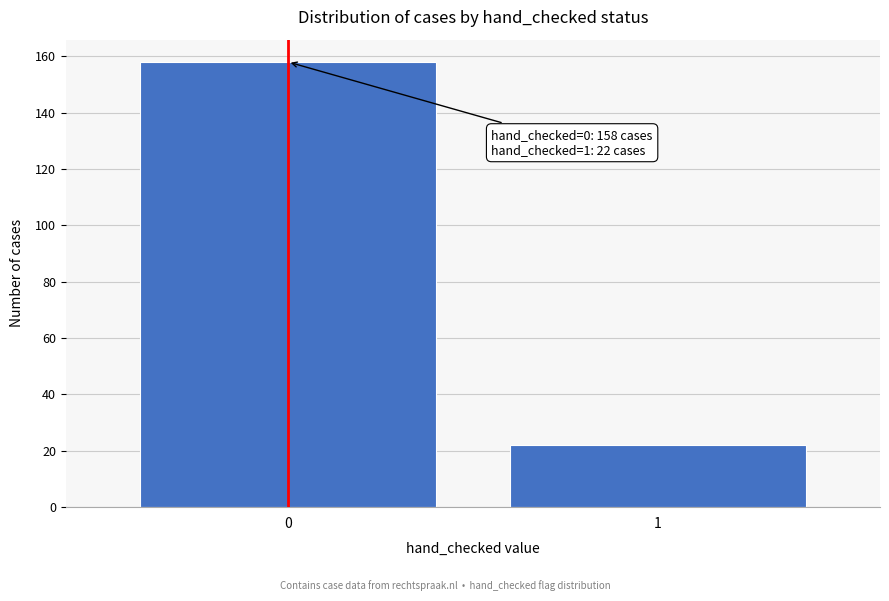

Reading left to right, transcribe all the data shown in this chart.

158	22